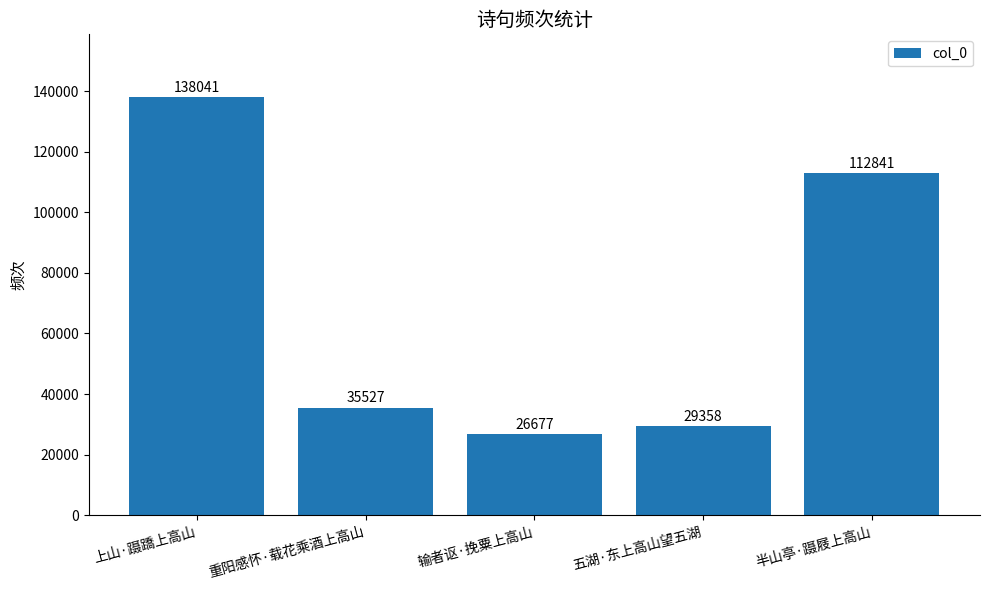

How many bars are there in total?

5